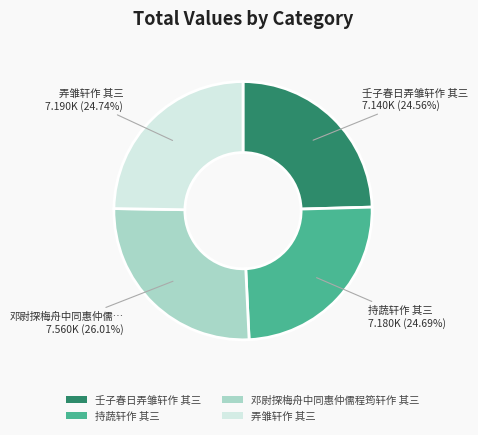

Is it true that 弄雏轩作 其三 is 25% of the pie?

True